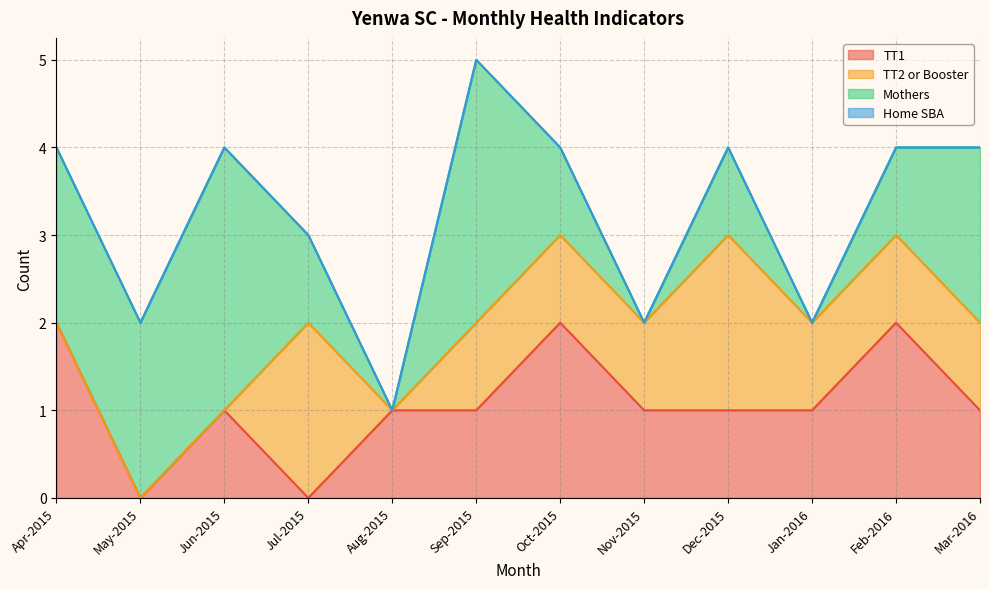

Where is the first local maximum for Mothers?

Jun-2015